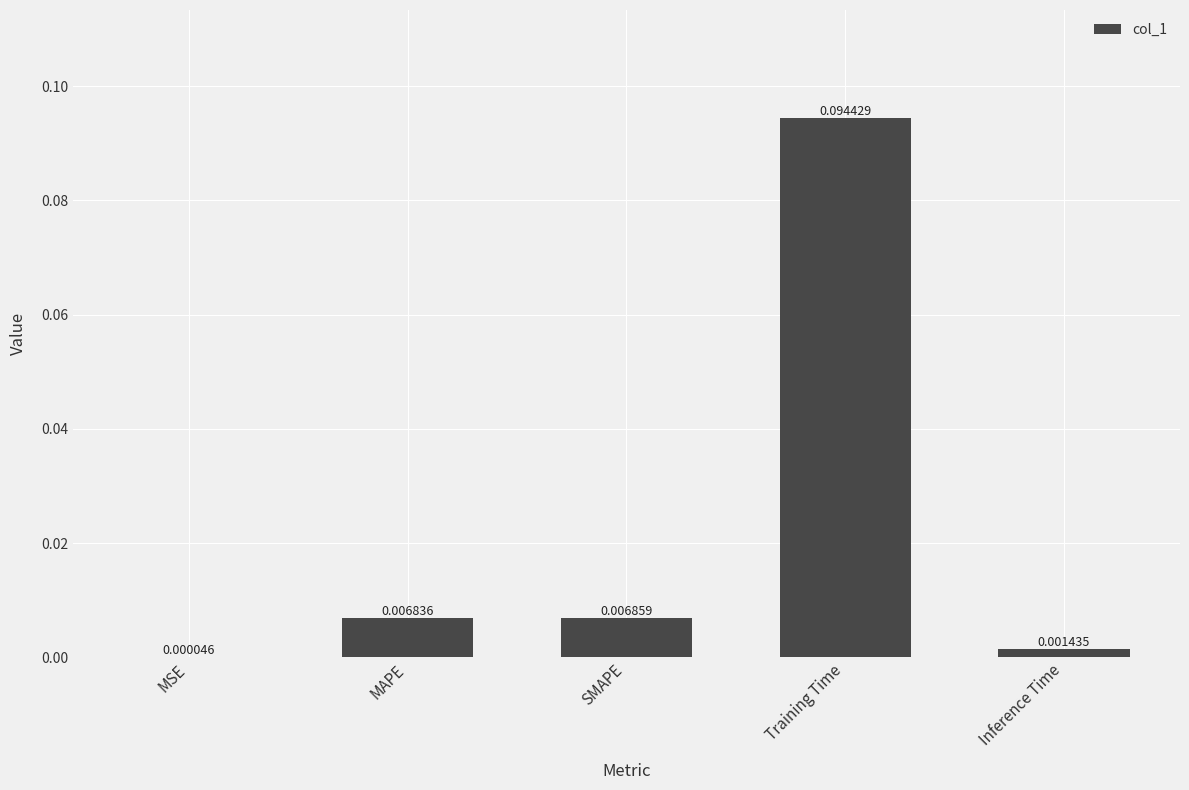

Does the chart contain stacked bars?

No